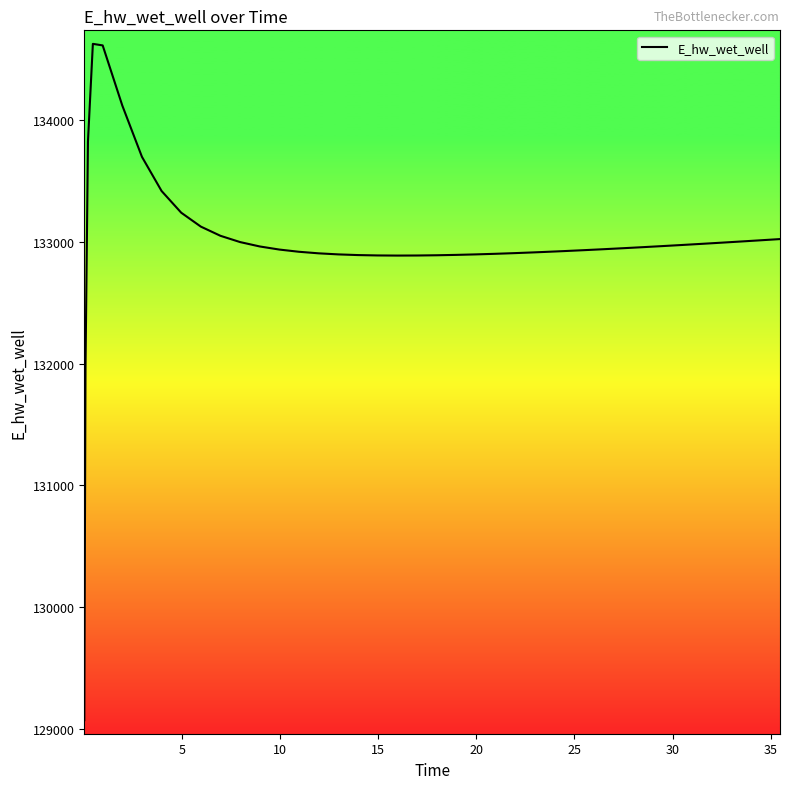

What is the difference between the maximum and minimum values?

5557.7